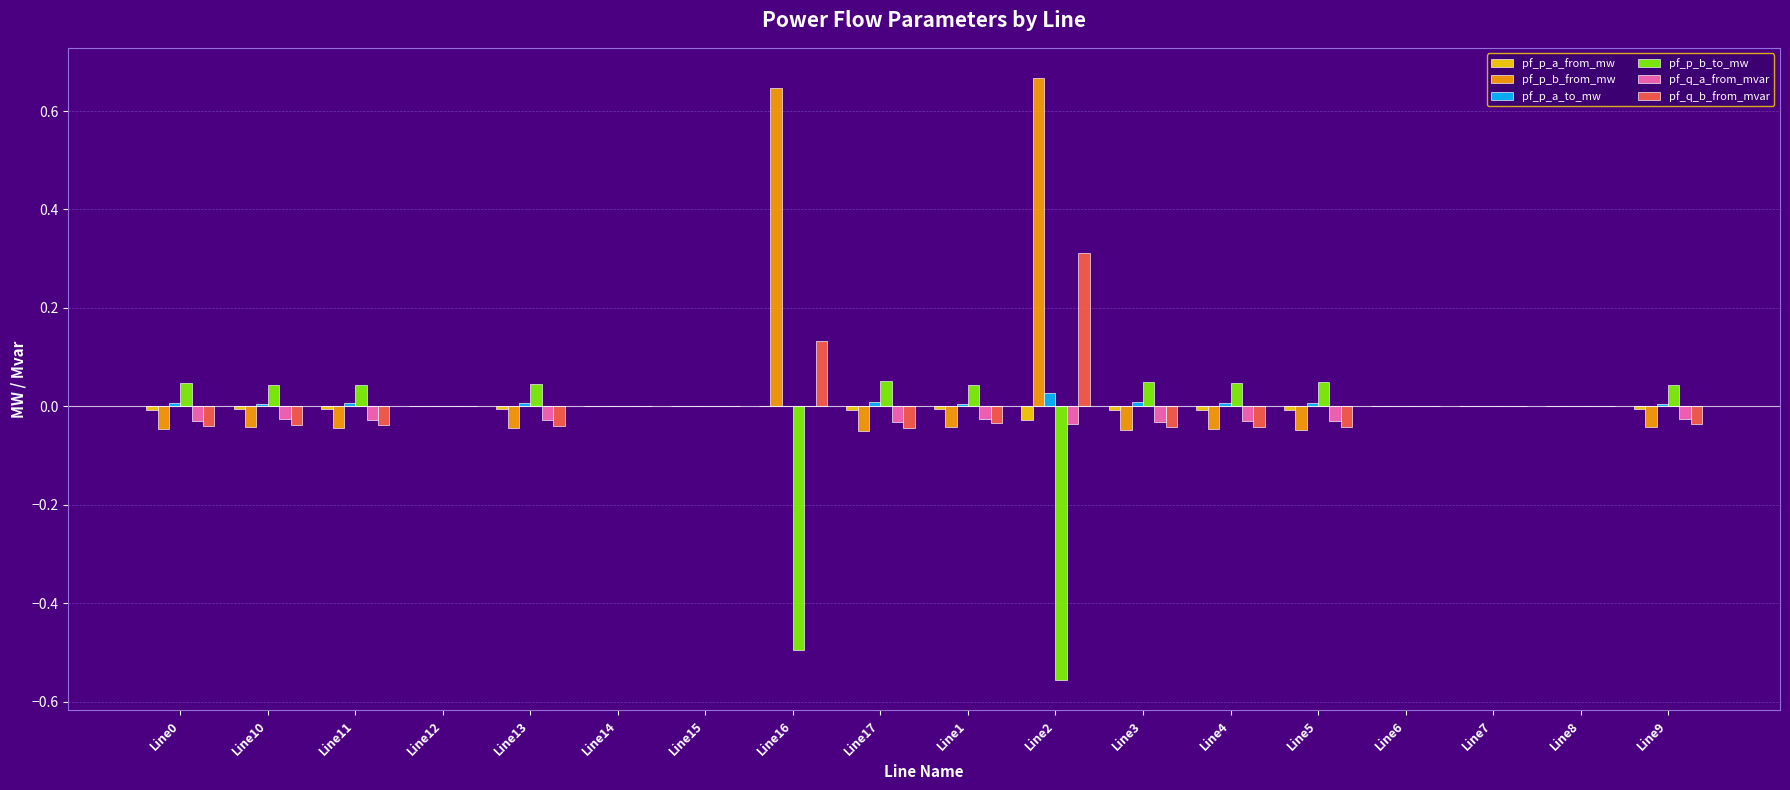

Which category has the highest value across all series?

Line2